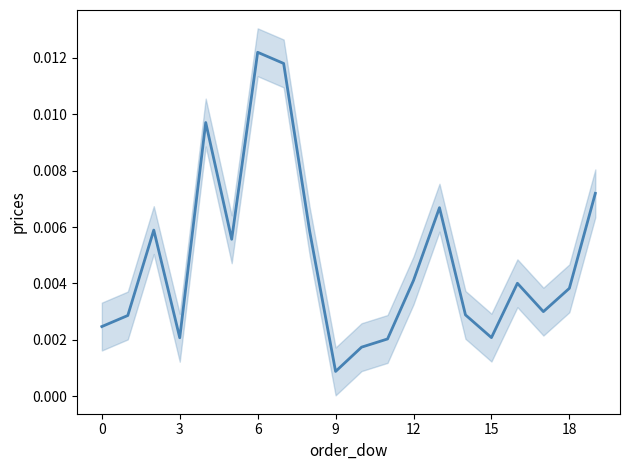

What is the label of the 5th point from the right?

15